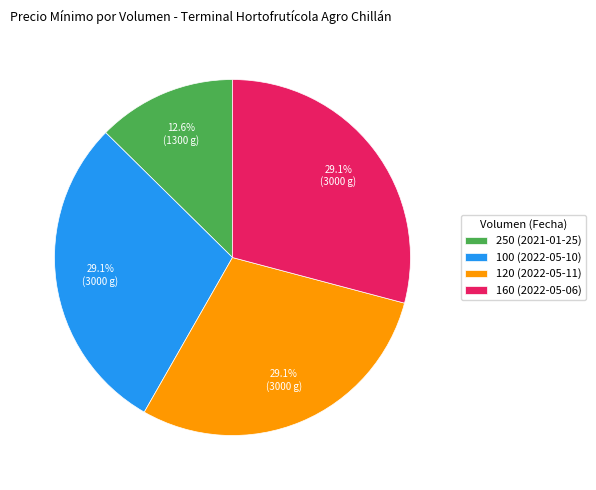

Does 120 (2022-05-11) represent more than half of the total?

No